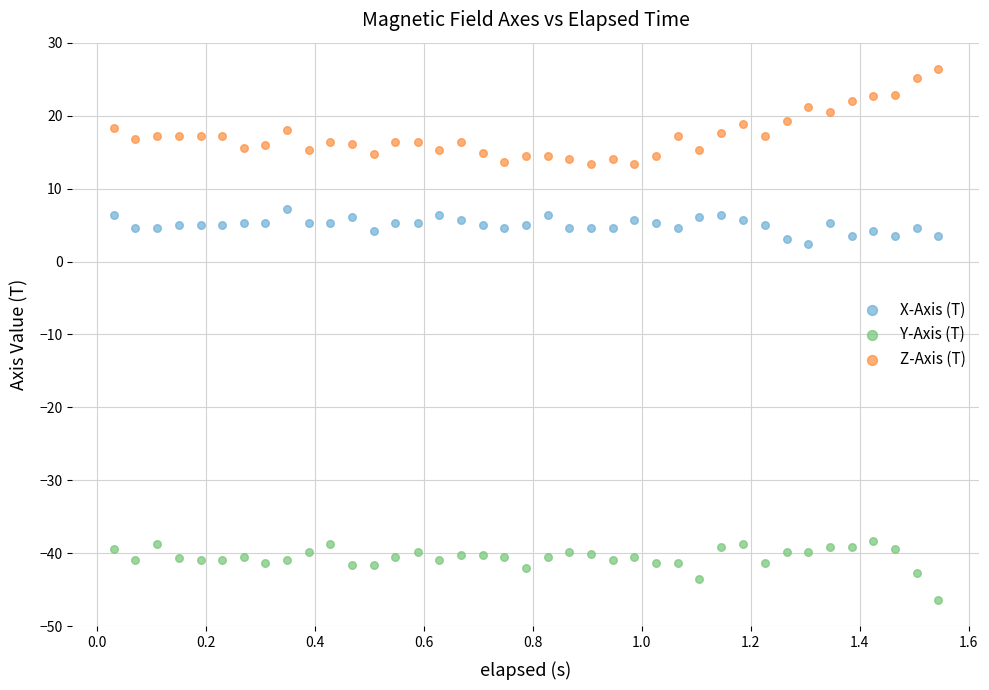

Across all data points, what is the range of X values (max minus min)?

1.5